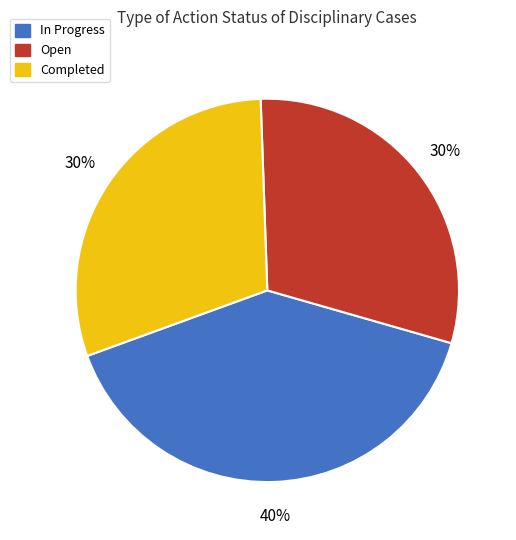

Is it true that Open is 38% of the pie?

False